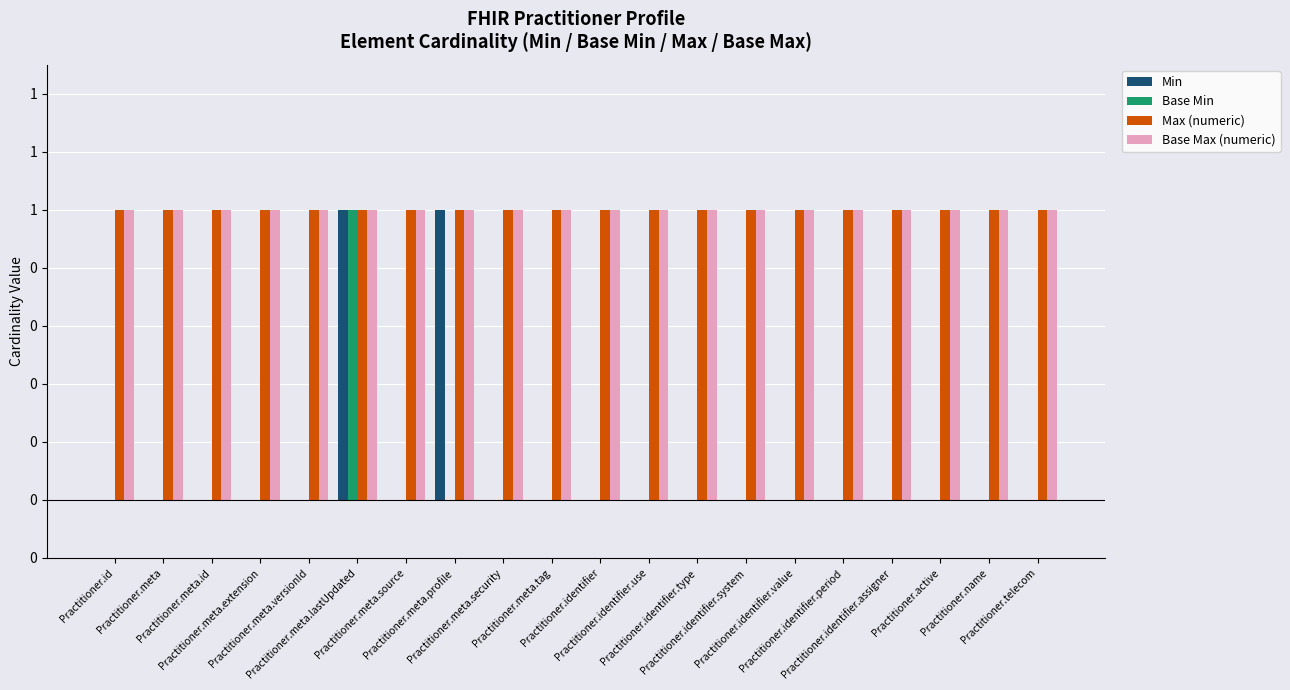

What are all the series names shown in the legend?

Min, Base Min, Max (numeric), Base Max (numeric)